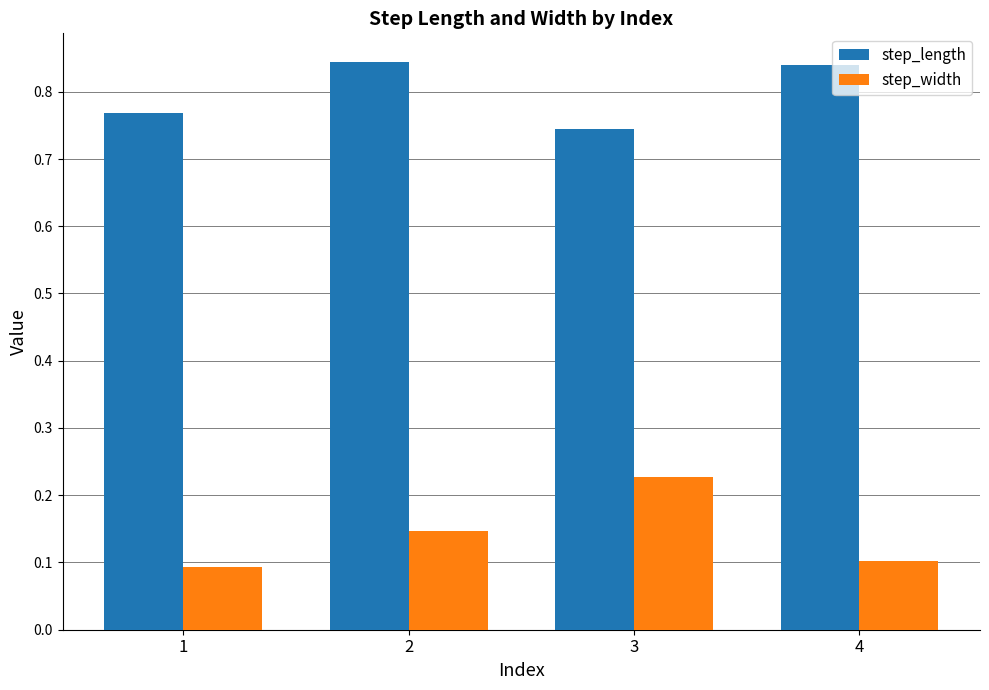

Does the chart contain stacked bars?

No